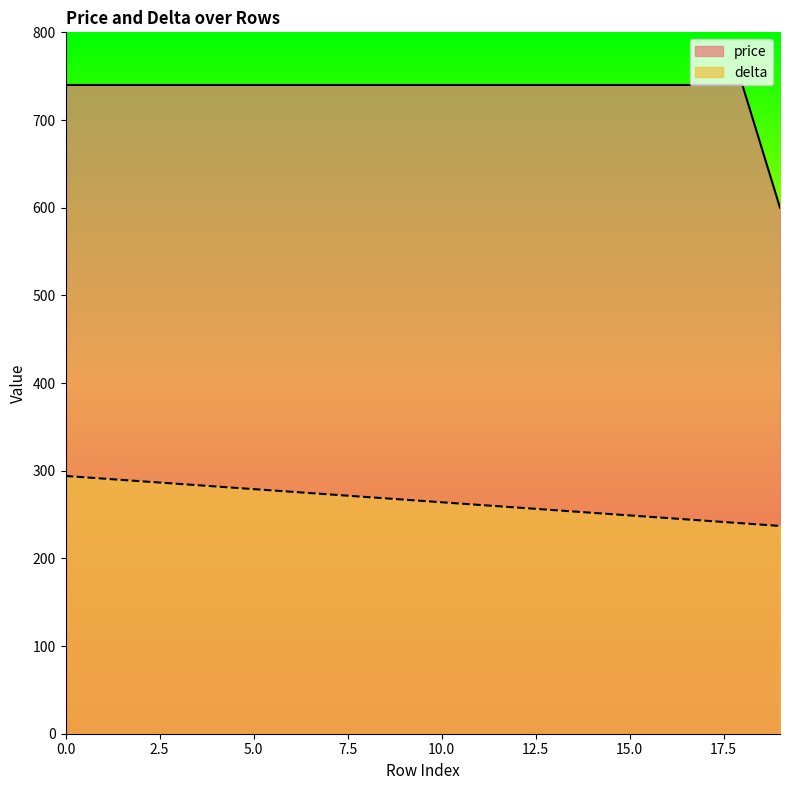

What is the difference between the highest and lowest values at 15.0?

491